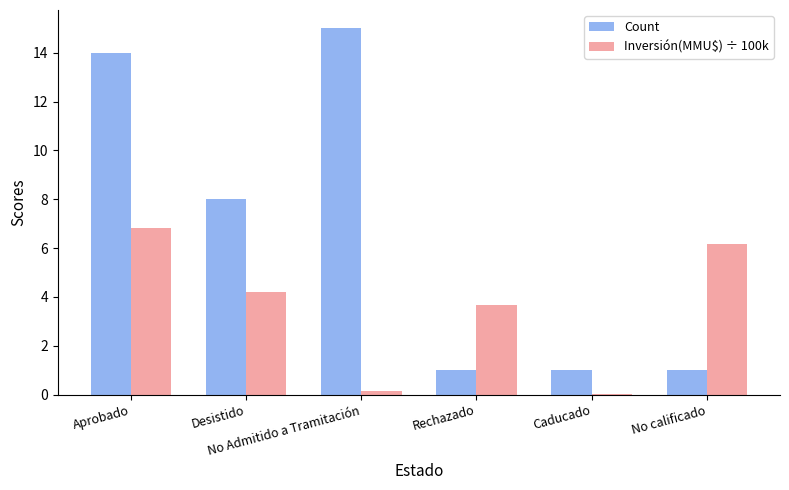

At which label is Inversión(MMU$) ÷ 100k closest to 3?

Rechazado